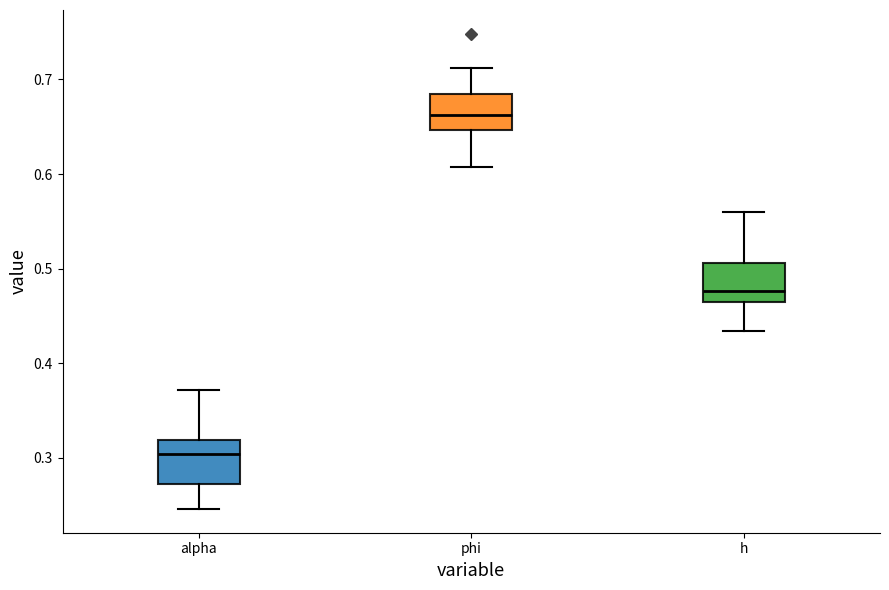

Reading left to right, read every box against the y-axis: the position of its median line, the range the box covers, and the ends of its whiskers. The values are not printed on the chart, so give them approximately, as read against the axis.

alpha: median 0.30, box 0.27 to 0.32, whiskers 0.25 to 0.37
phi: median 0.66, box 0.65 to 0.68, whiskers 0.61 to 0.71
h: median 0.48, box 0.46 to 0.51, whiskers 0.43 to 0.56